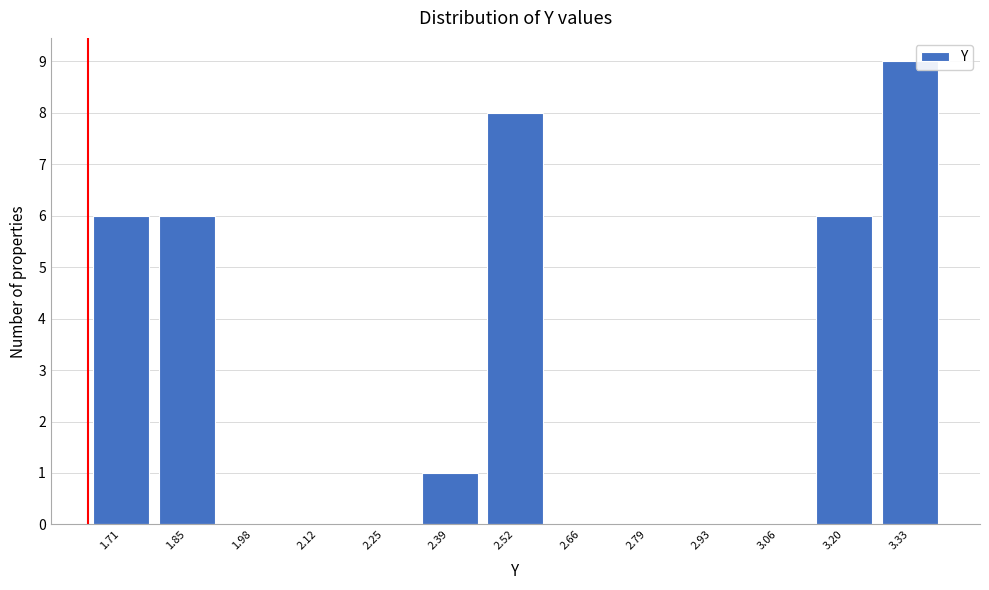

Which range on the x-axis has the tallest bar?

3.26 to 3.40